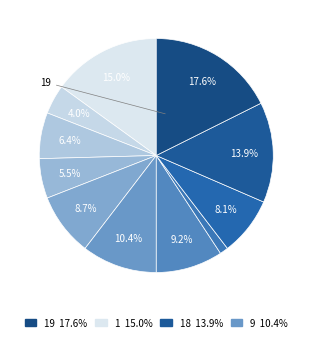

How many segments does this pie chart have?

11